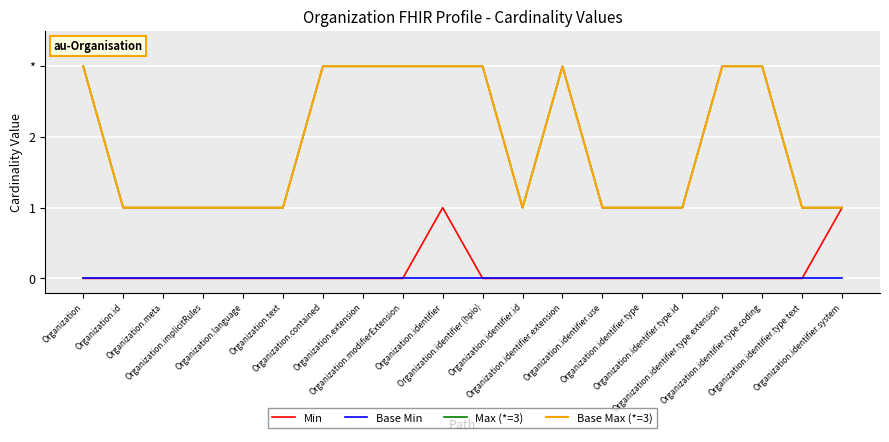

Reading right to left, extract all data points from this chart.

Min: 1	0	0	0	0	0	0	0	0	0	1	0	0	0	0	0	0	0	0	0
Base Min: 0	0	0	0	0	0	0	0	0	0	0	0	0	0	0	0	0	0	0	0
Max (*=3): 1	1	3	3	1	1	1	3	1	3	3	3	3	3	1	1	1	1	1	3
Base Max (*=3): 1	1	3	3	1	1	1	3	1	3	3	3	3	3	1	1	1	1	1	3